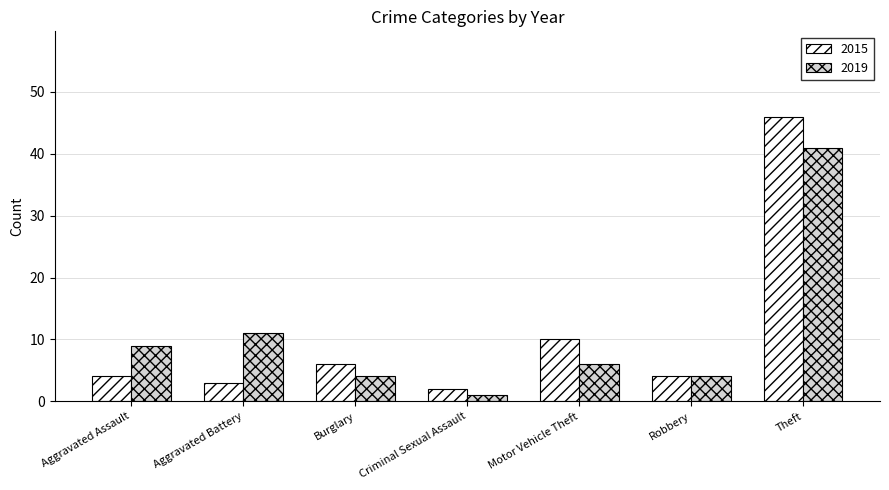

How many groups of bars are there?

7